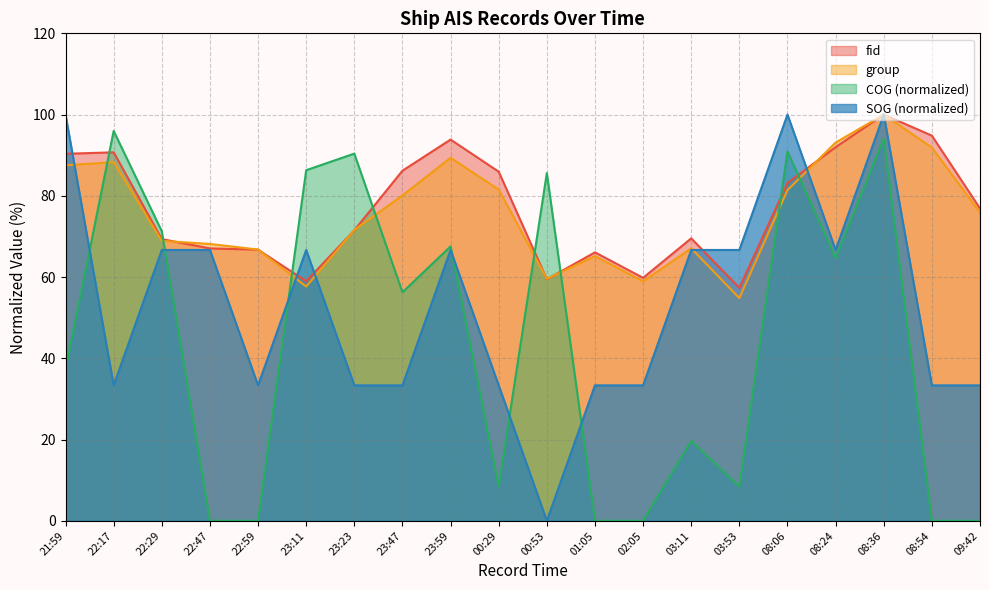

True or false: COG and SOG cross at least once.

True